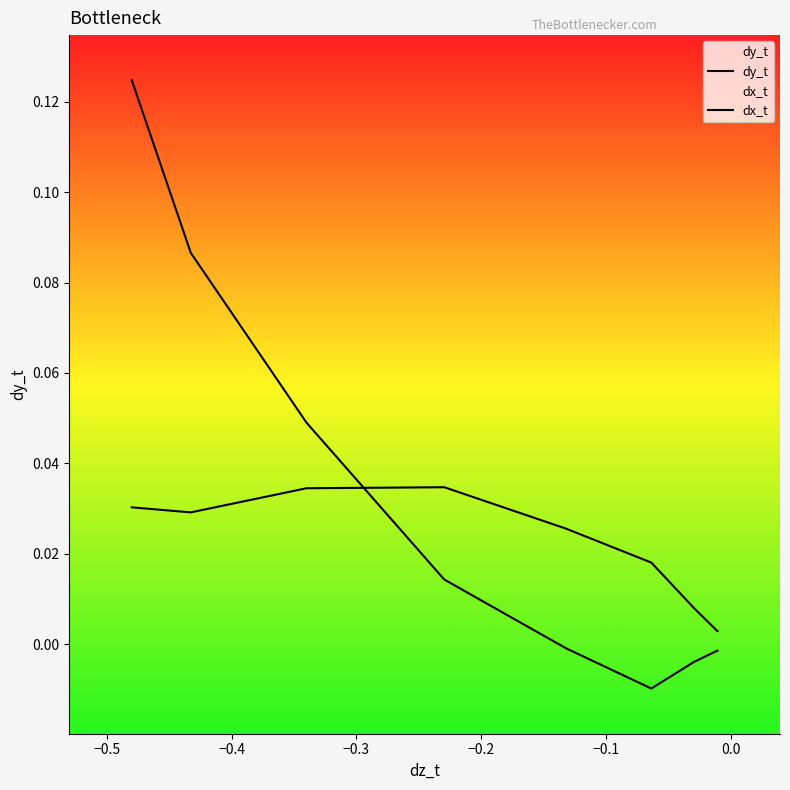

Is it true that dy_t equals 0.0 at 0.1?

False